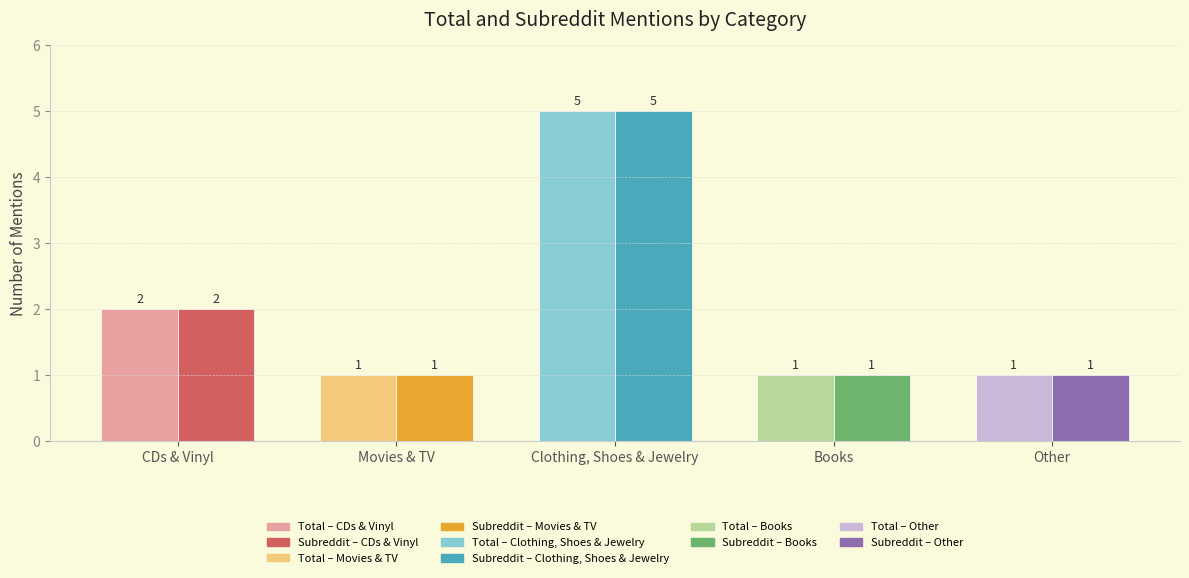

What is the value of the subreddit_mentions bar at the 5th from the left?

1